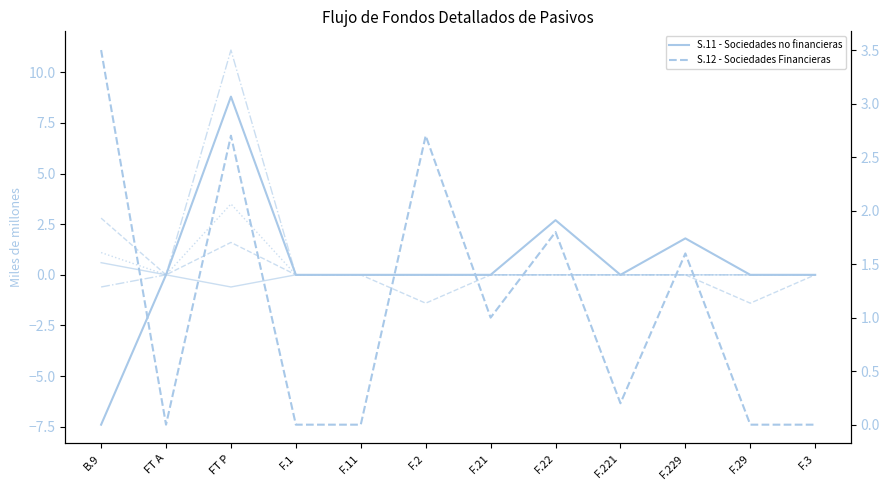

Between FT A and F.2, which is larger?

FT A